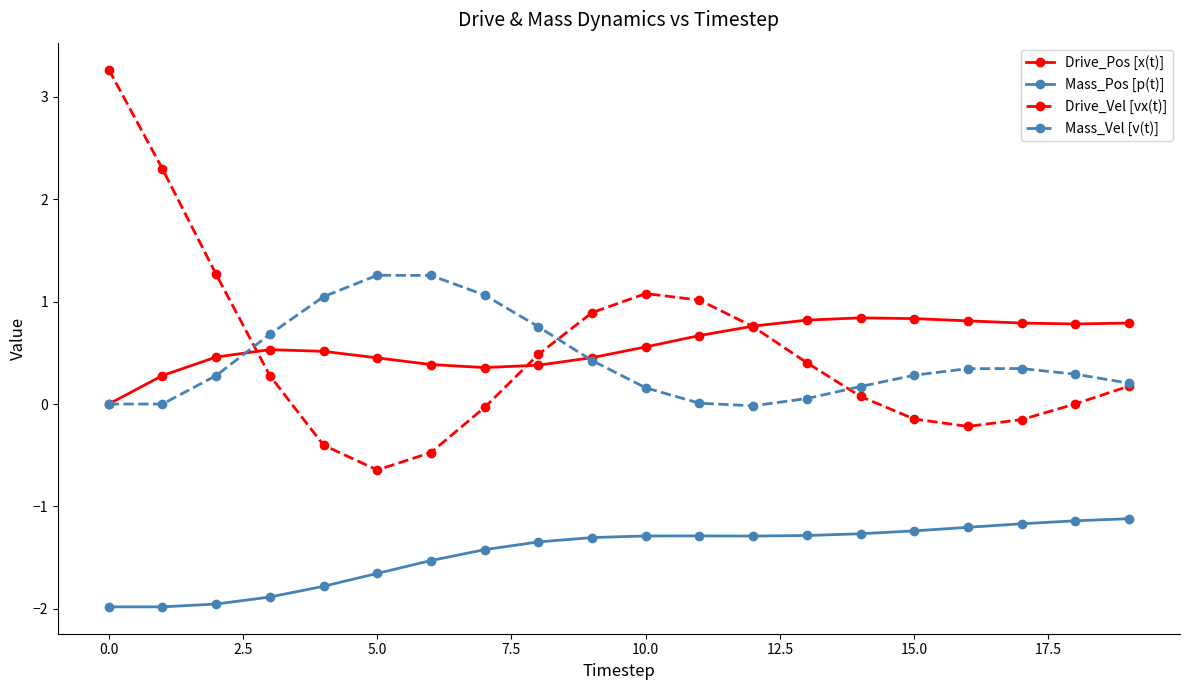

What are all the series names shown in the legend?

Drive_Pos [x(t)], Mass_Pos [p(t)], Drive_Vel [vx(t)], Mass_Vel [v(t)]